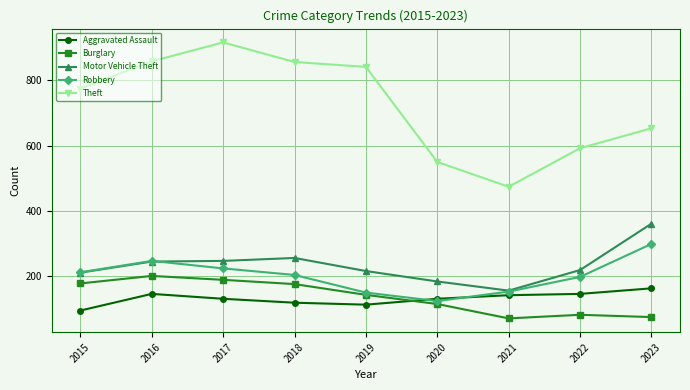

How many distinct data groups are displayed?

5